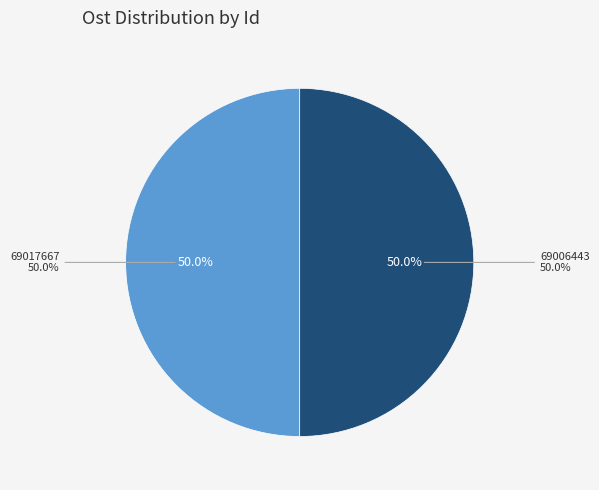

To the nearest percent, what percentage of the pie is 69006443?

50%